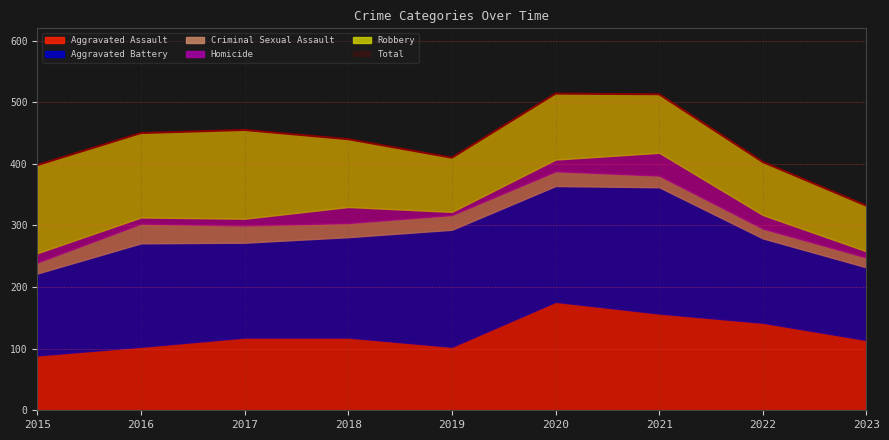

List the labels in order of Aggravated Assault value, smallest first.

2015, 2016, 2019, 2023, 2017, 2018, 2022, 2021, 2020